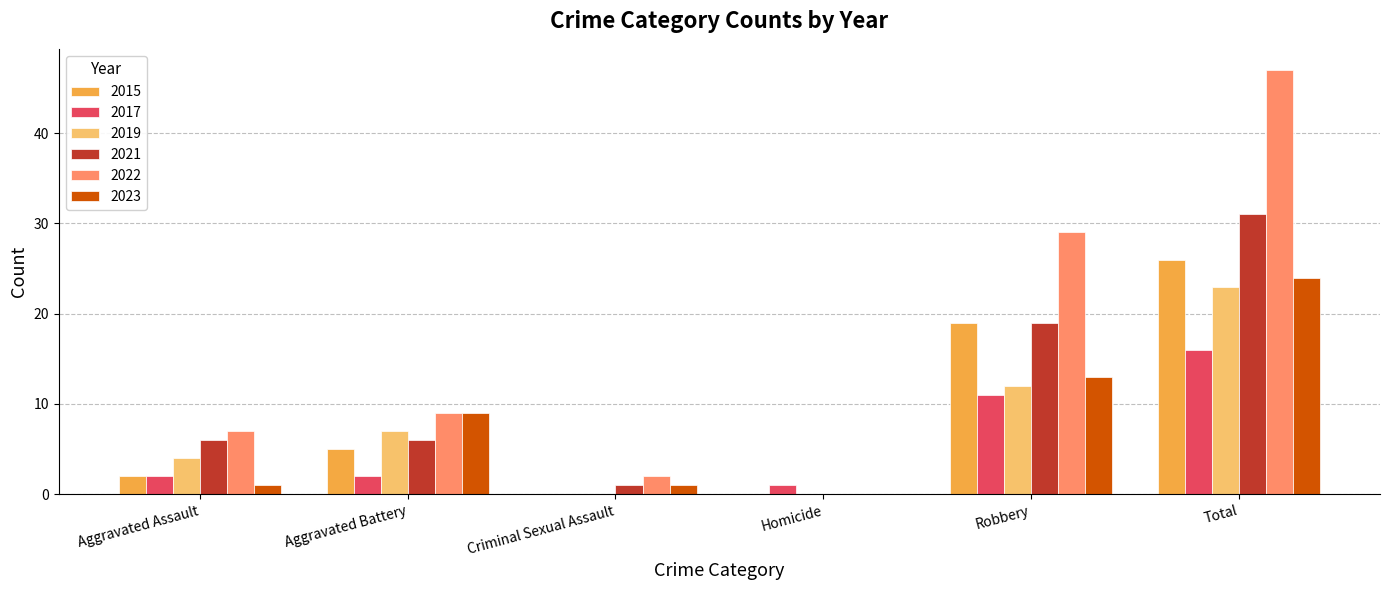

Which series has the largest total across all categories?

2022